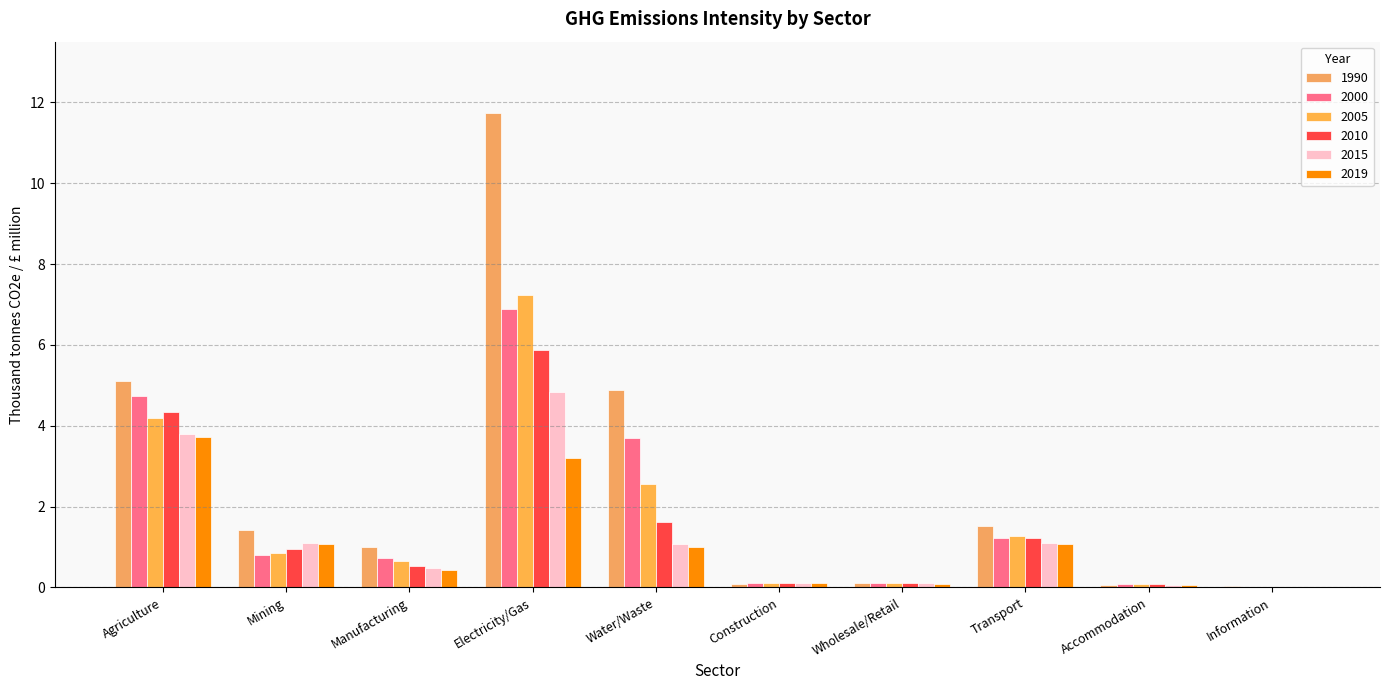

True or false: 1990 has a value of 1.5 at Transport.

True